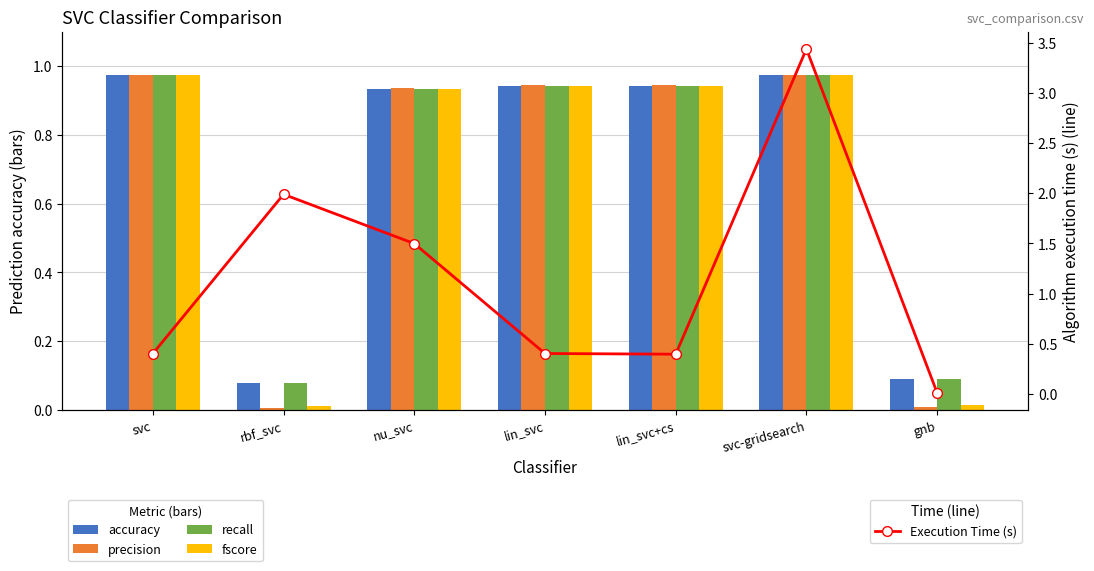

Reading right to left, extract all data points from this chart.

accuracy: 0.1	1.0	0.9	0.9	0.9	0.1	1.0
precision: 0.0	1.0	0.9	0.9	0.9	0.0	1.0
recall: 0.1	1.0	0.9	0.9	0.9	0.1	1.0
fscore: 0.0	1.0	0.9	0.9	0.9	0.0	1.0
Execution Time (s): 0.0	3.4	0.4	0.4	1.5	2.0	0.4